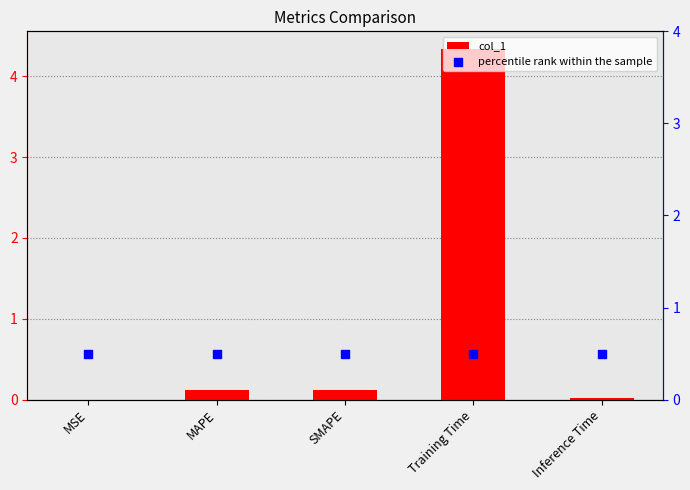

At how many categories does at least one series exceed 3?

1